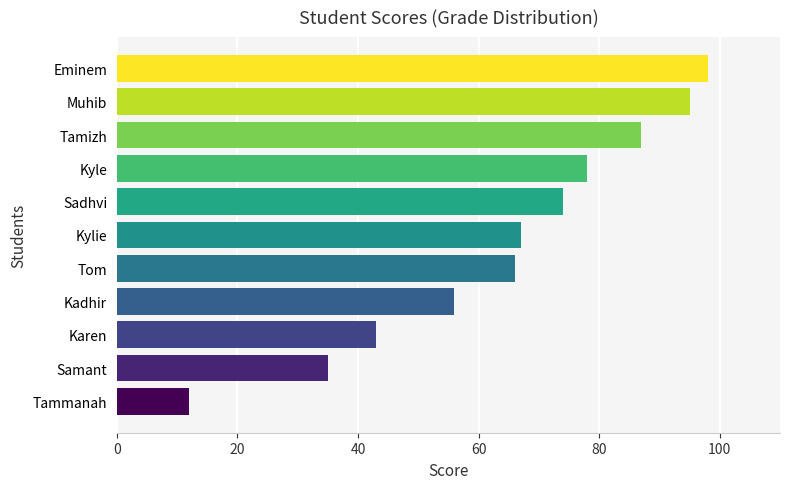

Reading bottom to top, transcribe all the data shown in this chart.

12	35	43	56	66	67	74	78	87	95	98